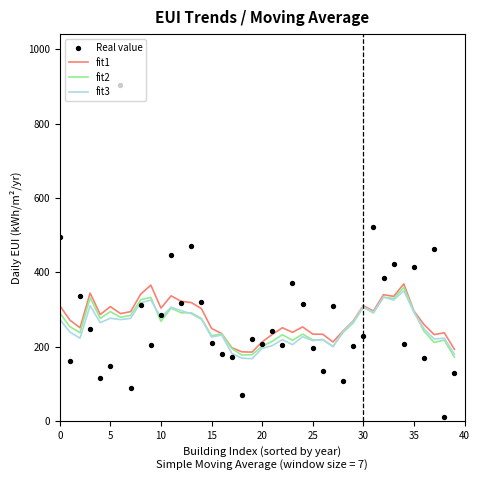

Is the value of Real value at 9 greater than the value of fit3 at 9?

No